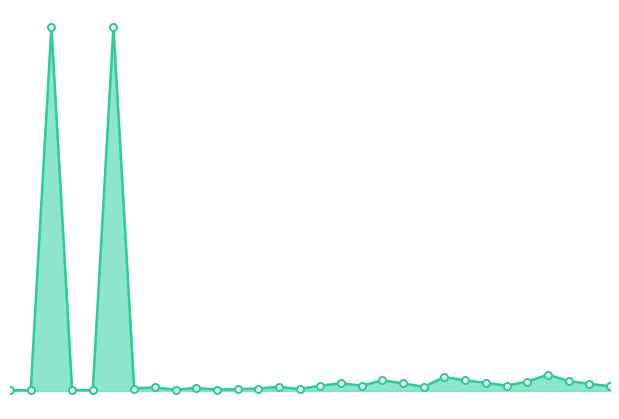

True or false: there are more than 2 points higher than both neighbors.

True